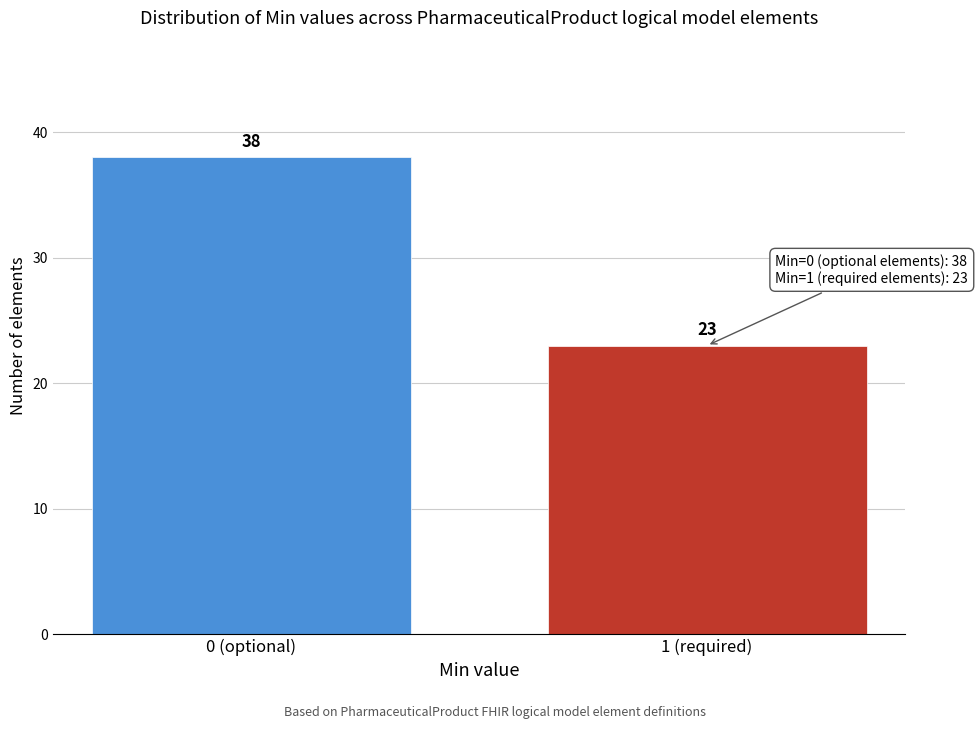

Reading right to left, what are all the values shown in this chart?

23	38